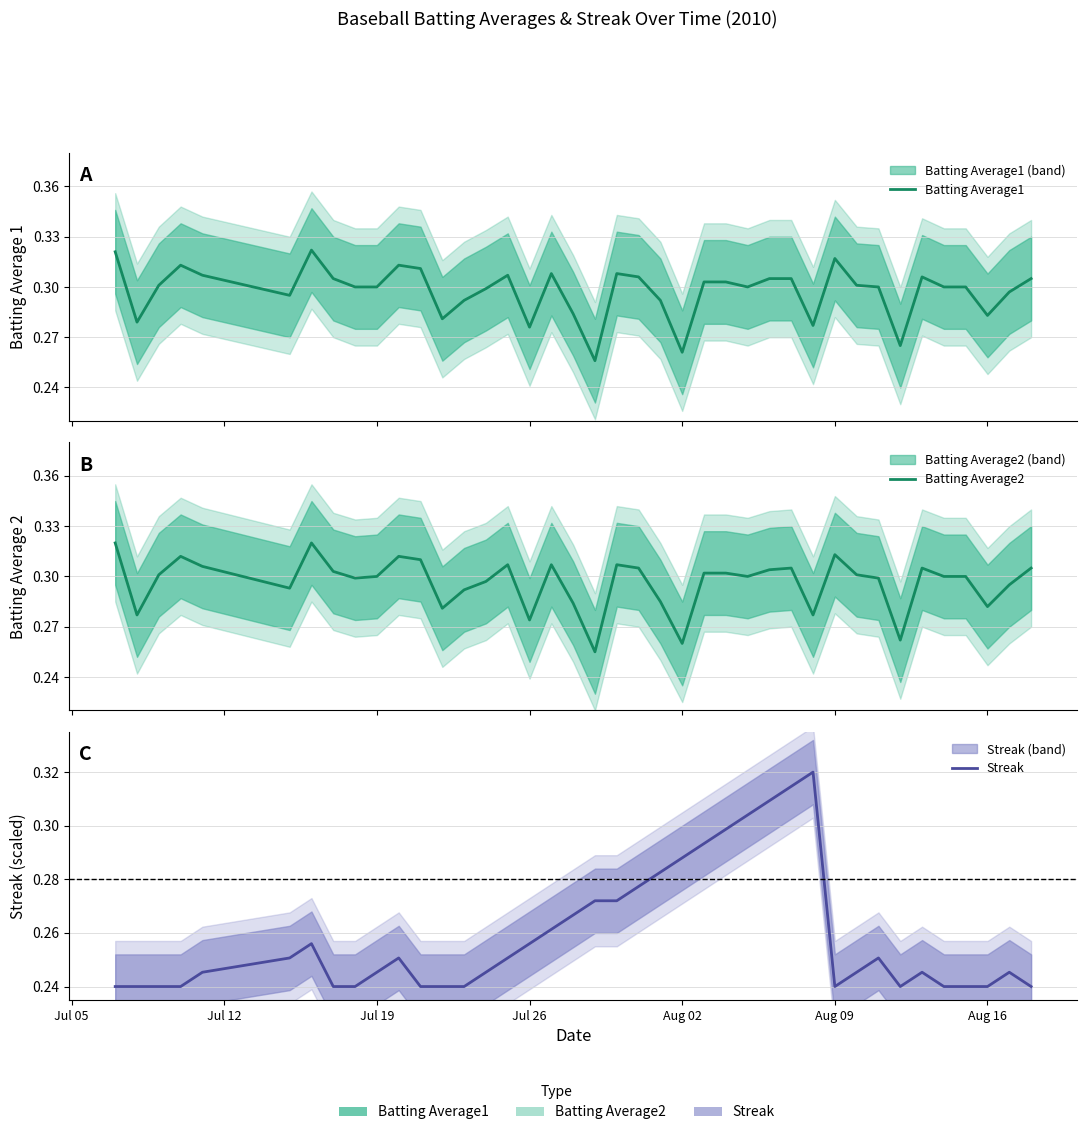

Is it true that Batting Average1 equals 0.2 at Jul 05?

False